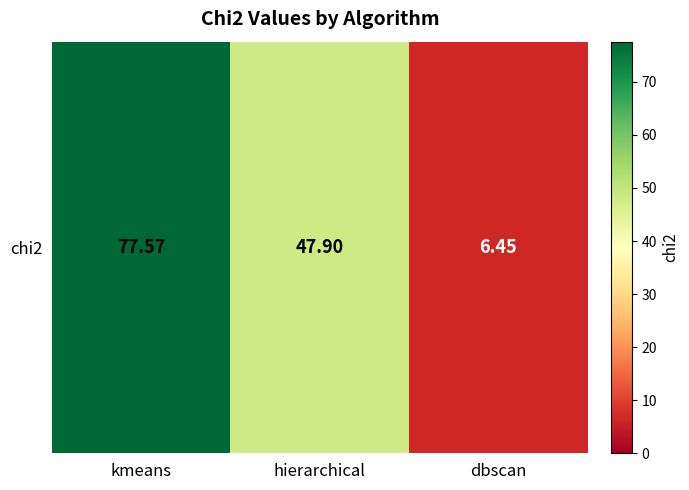

What is the minimum value shown in the chart?

6.5